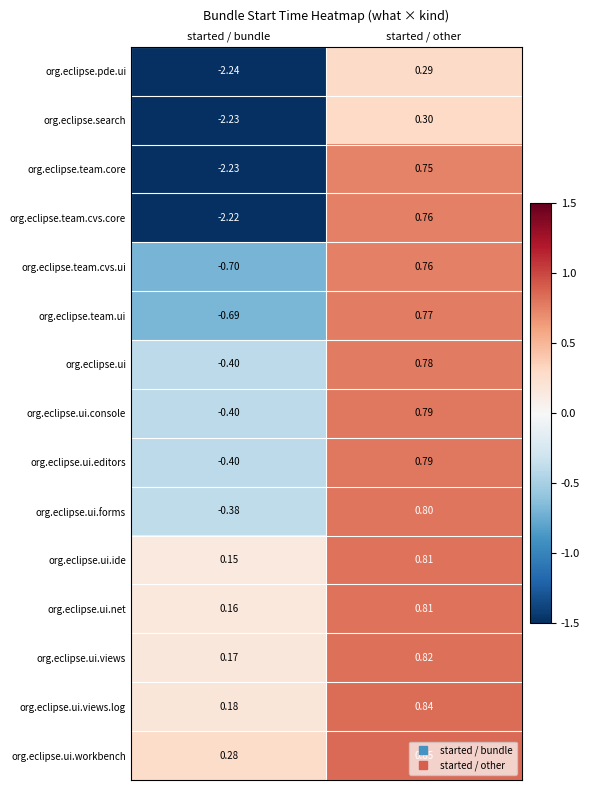

Is the value of org.eclipse.ui.views.log at started / other greater than the value of org.eclipse.team.ui at started / bundle?

Yes